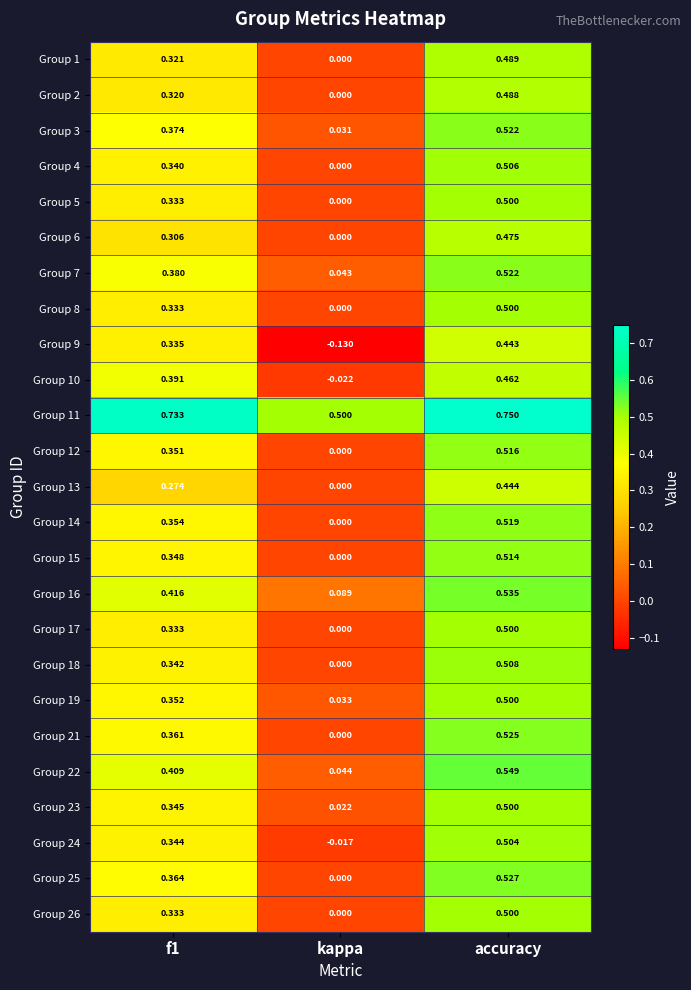

At which label is Group 15 closest to 0?

kappa